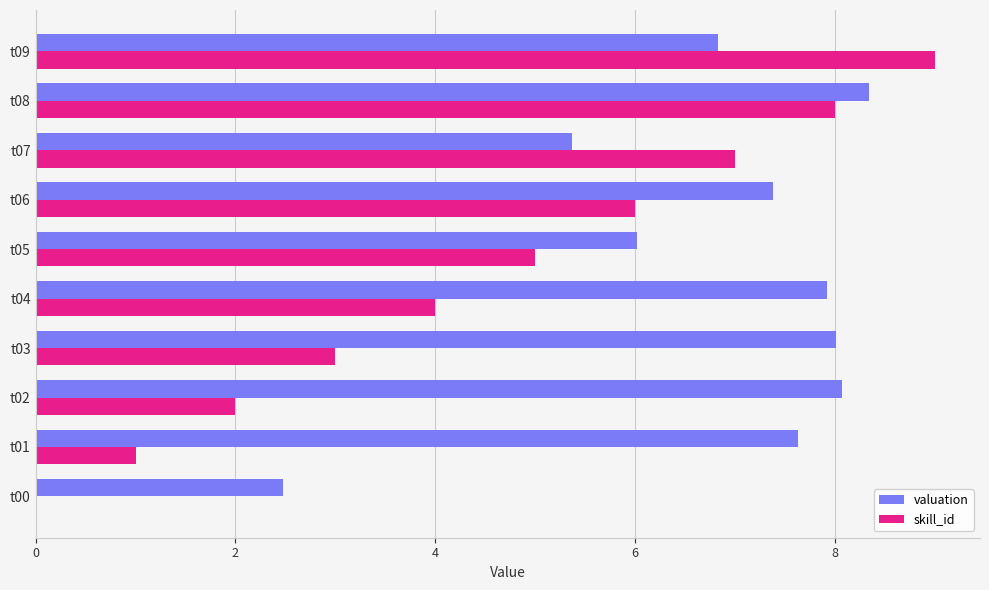

How many series are shown in this chart?

2